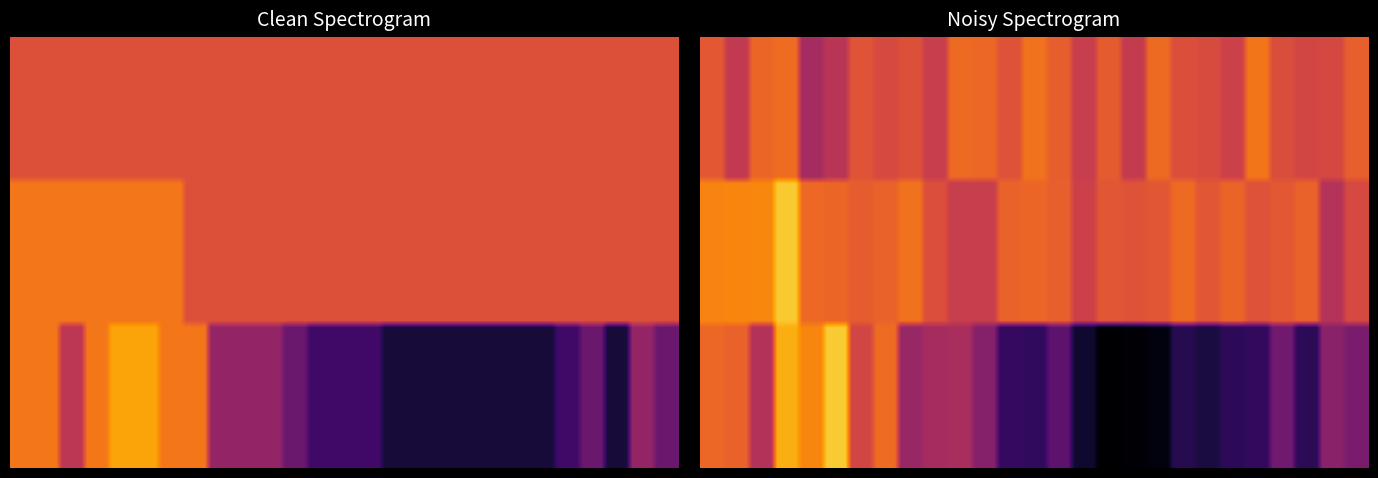

Reading left to right, transcribe all the data shown in this chart.

BE: 0=-1	1=-1	2=-1	3=-1	4=-1	5=-1	6=-1	7=-1	8=-1	9=-1	10=-1	11=-1	12=-1	13=-1	14=-1	15=-1	16=-1	17=-1	18=-1	19=-1	20=-1	21=-1	22=-1	23=-1	24=-1	25=-1	26=-1
GR: 0=0	1=0	2=0	3=0	4=0	5=0	6=0	7=-1	8=-1	9=-1	10=-1	11=-1	12=-1	13=-1	14=-1	15=-1	16=-1	17=-1	18=-1	19=-1	20=-1	21=-1	22=-1	23=-1	24=-1	25=-1	26=-1
CH: 0=0	1=0	2=-2	3=0	4=1	5=1	6=0	7=0	8=-3	9=-3	10=-3	11=-4	12=-5	13=-5	14=-5	15=-6	16=-6	17=-6	18=-6	19=-6	20=-6	21=-6	22=-5	23=-4	24=-6	25=-3	26=-4